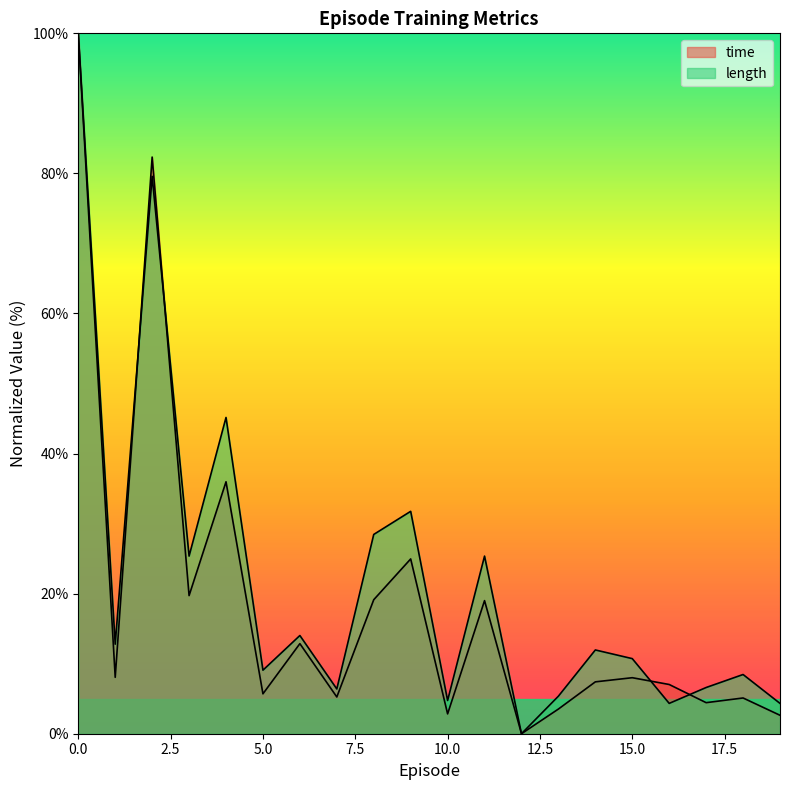

What is the maximum value for length?

100.0